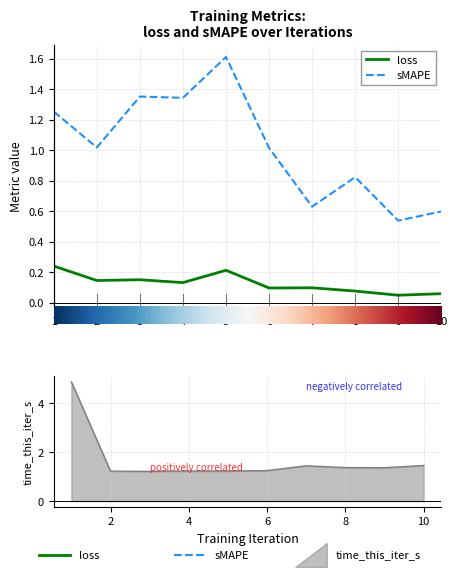

At which category is the sum across all series the highest?

5